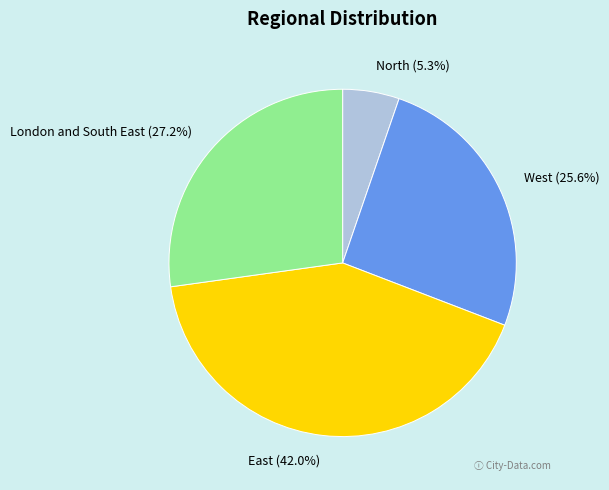

Which category has the smallest portion of the pie?

North